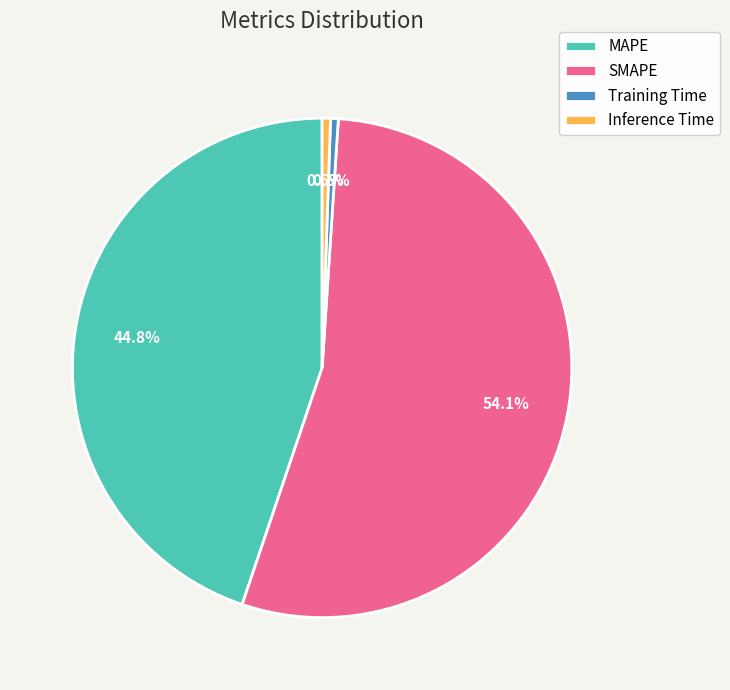

Is it true that SMAPE is 54% of the pie?

True